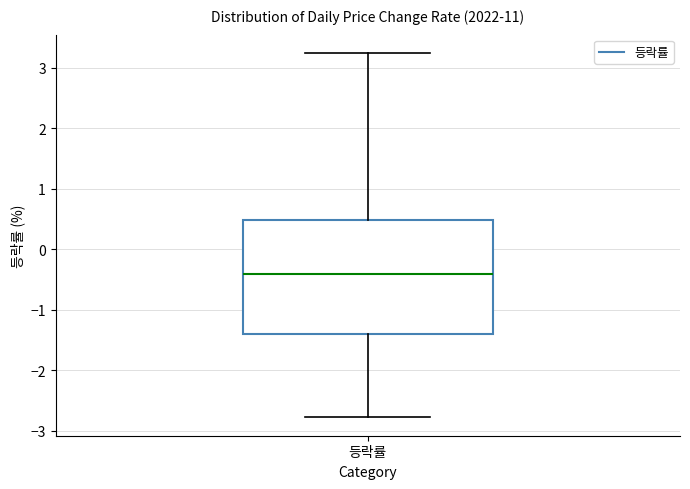

Where does the median line of the box for 등락률 sit on the y-axis? The values are not printed on the chart, so give them approximately, as read against the axis.

-0.4